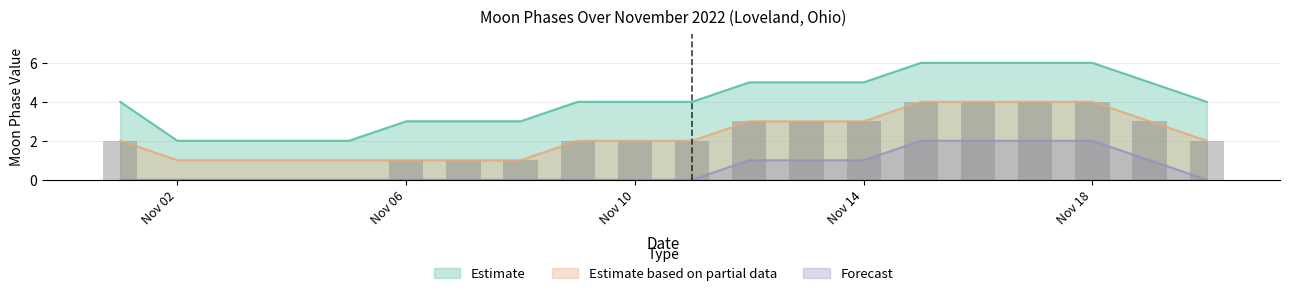

What is the value of the Estimate bar at the 8th from the left?

4